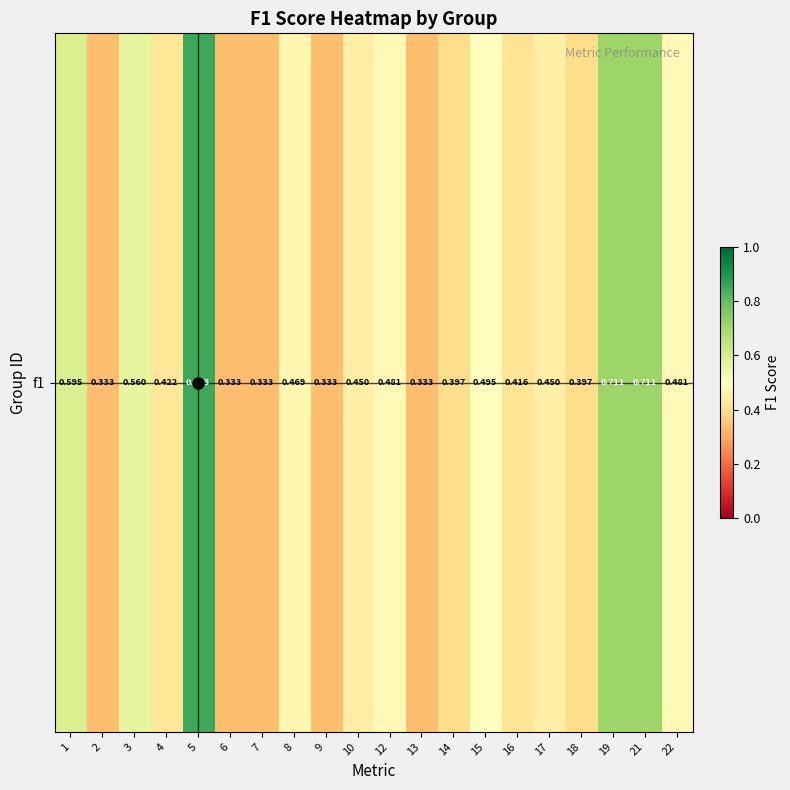

Rank the categories by value from lowest to highest.

2, 6, 7, 9, 13, 14, 18, 16, 4, 10, 17, 8, 12, 22, 15, 3, 1, 19, 21, 5